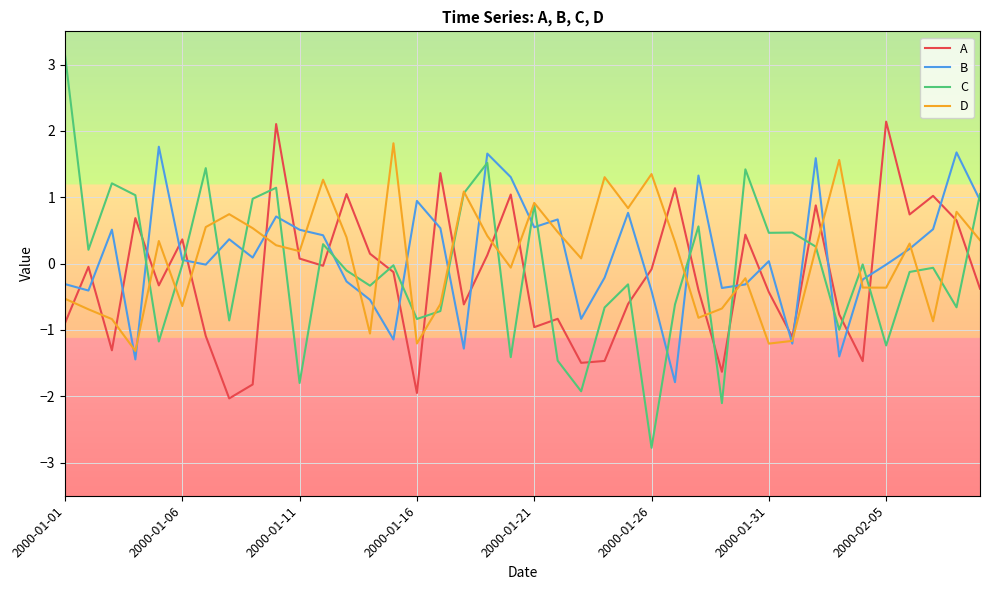

What is the minimum value shown in the chart?

-2.8